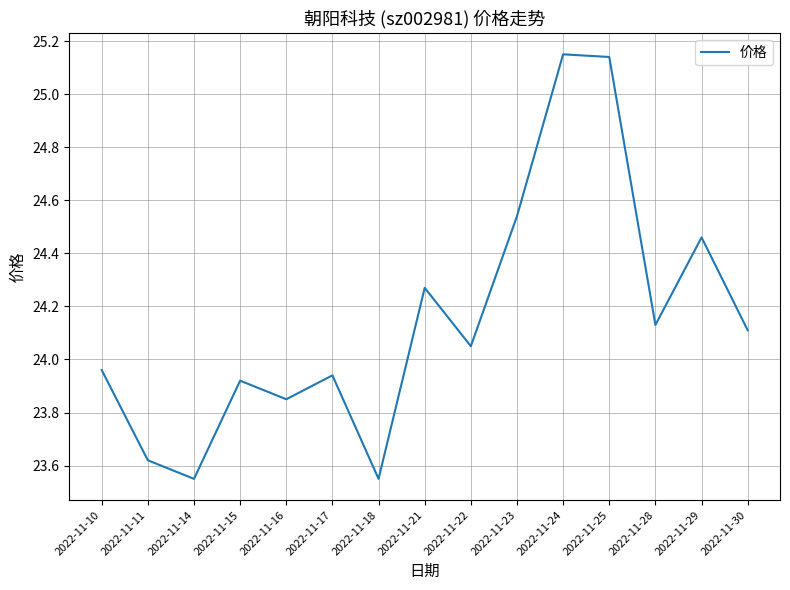

Where does the data first go above 24?

2022-11-21